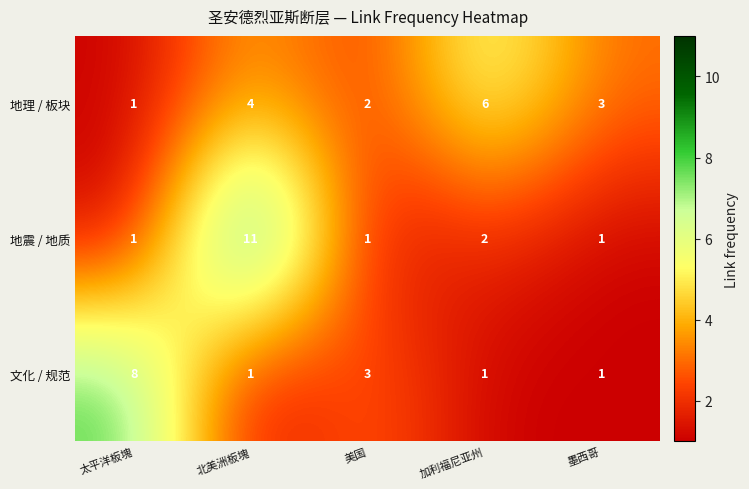

What is the difference between the second highest and minimum values in the 地理 / 板块 series?

3